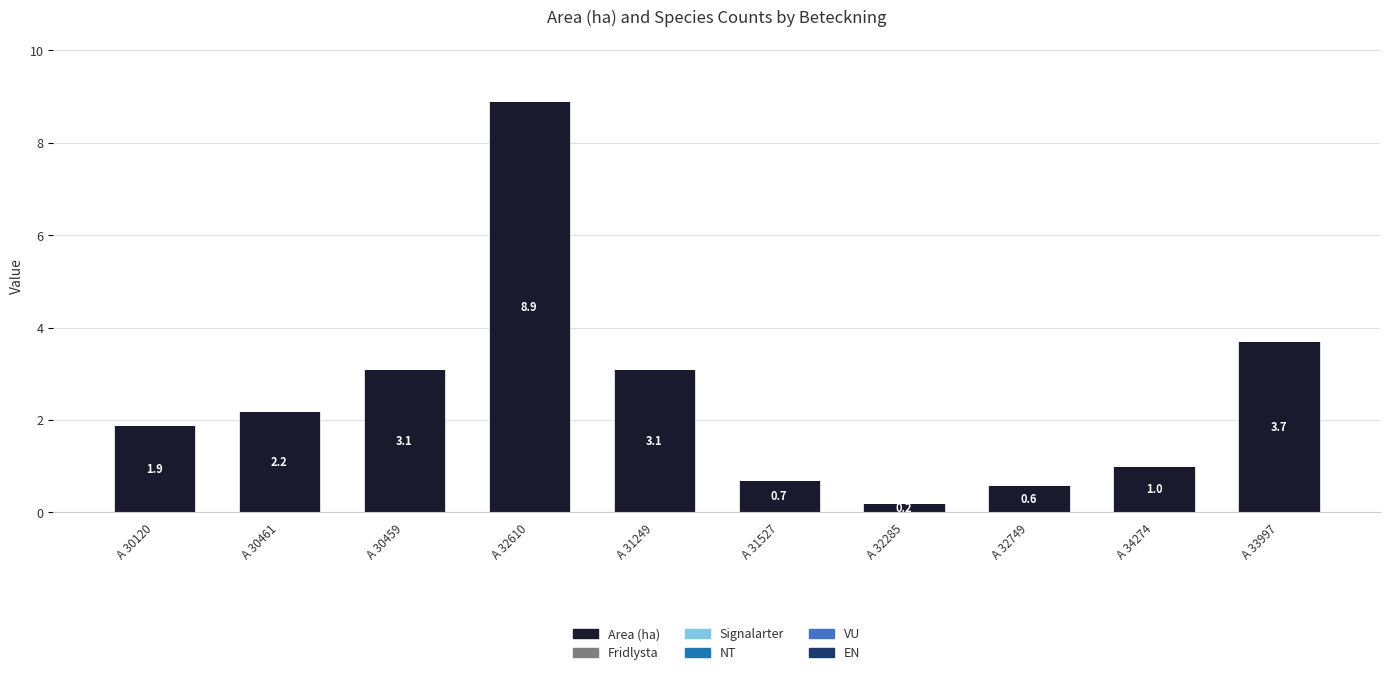

Reading left to right, transcribe all the data shown in this chart.

1.9	2.2	3.1	8.9	3.1	0.7	0.2	0.6	1.0	3.7